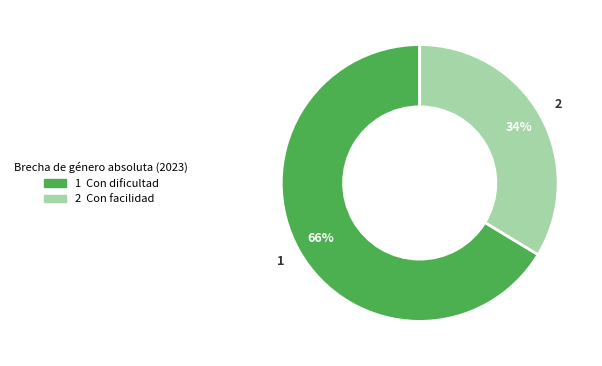

Is there a majority slice in this chart?

Yes